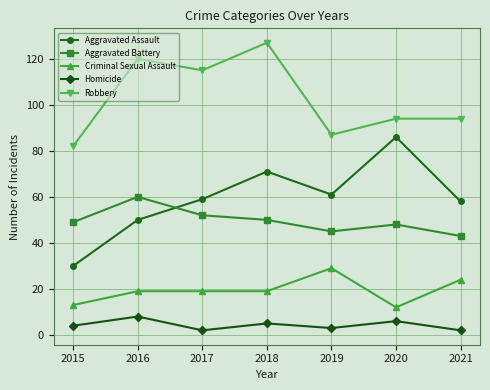

What is the difference between the Criminal Sexual Assault values at 2021 and 2020?

12